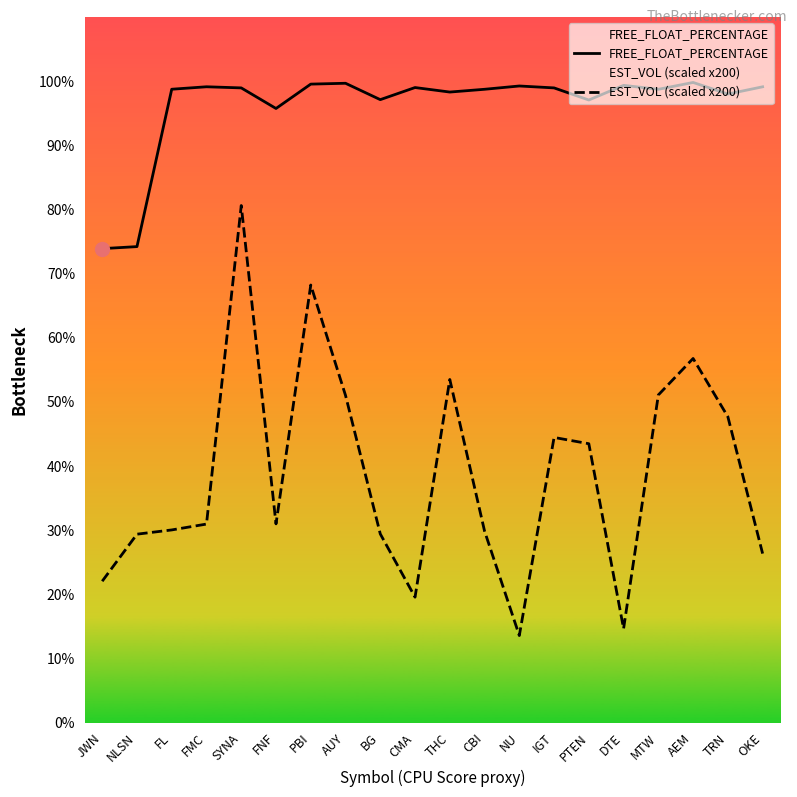

At which label is FREE_FLOAT_PERCENTAGE closest to 86?

FNF